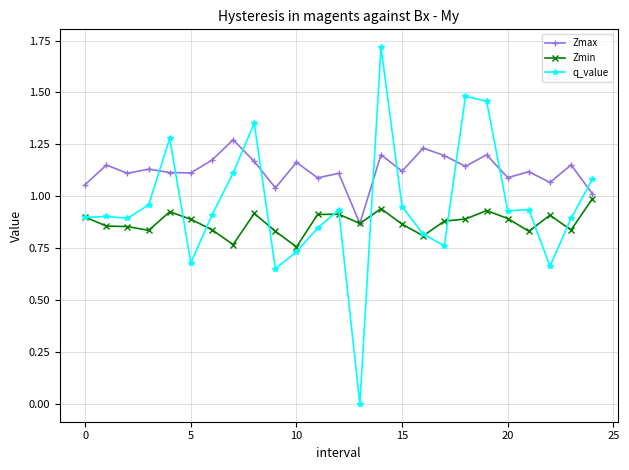

Which series has the largest range (max minus min)?

q_value